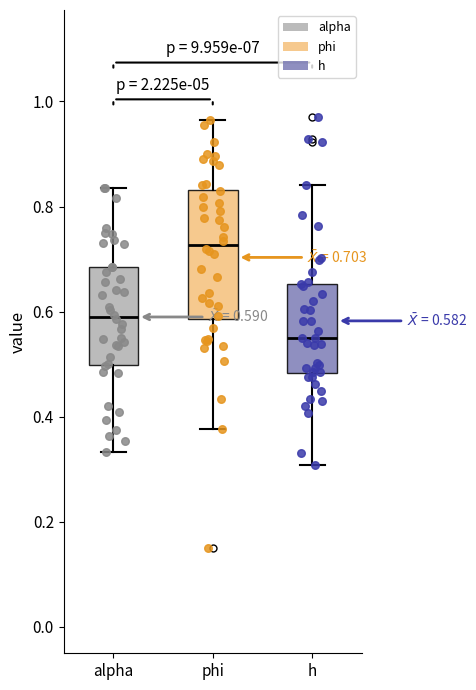

Comparing the boxes themselves (not the whiskers), which one is the tallest?

phi